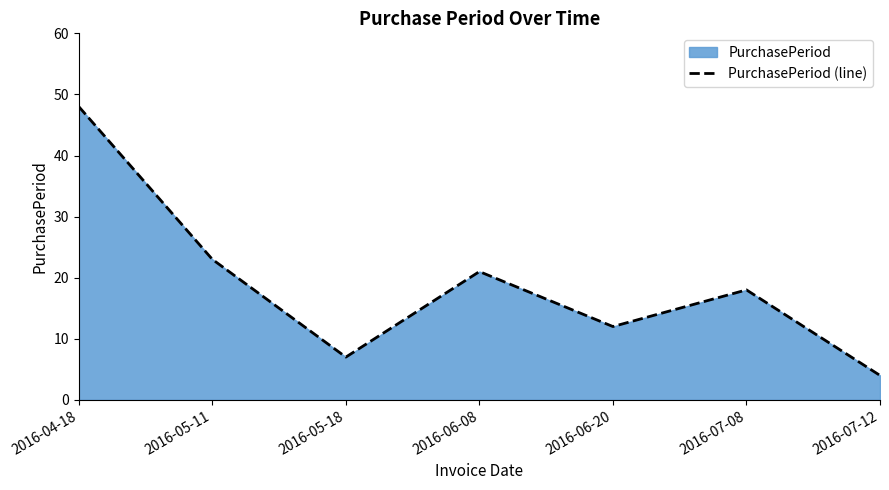

What is the label of the 7th point from the right?

2016-04-18